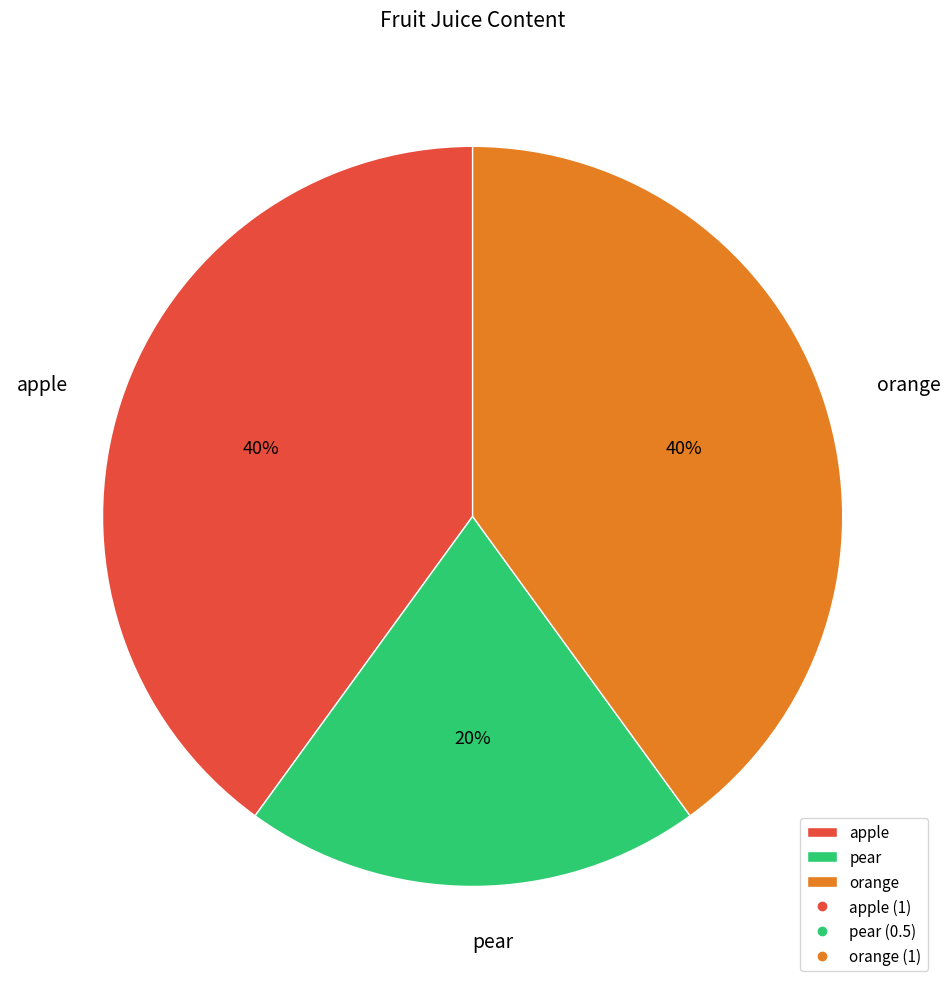

To the nearest percent, what is the difference between the largest and smallest slice percentages?

20%